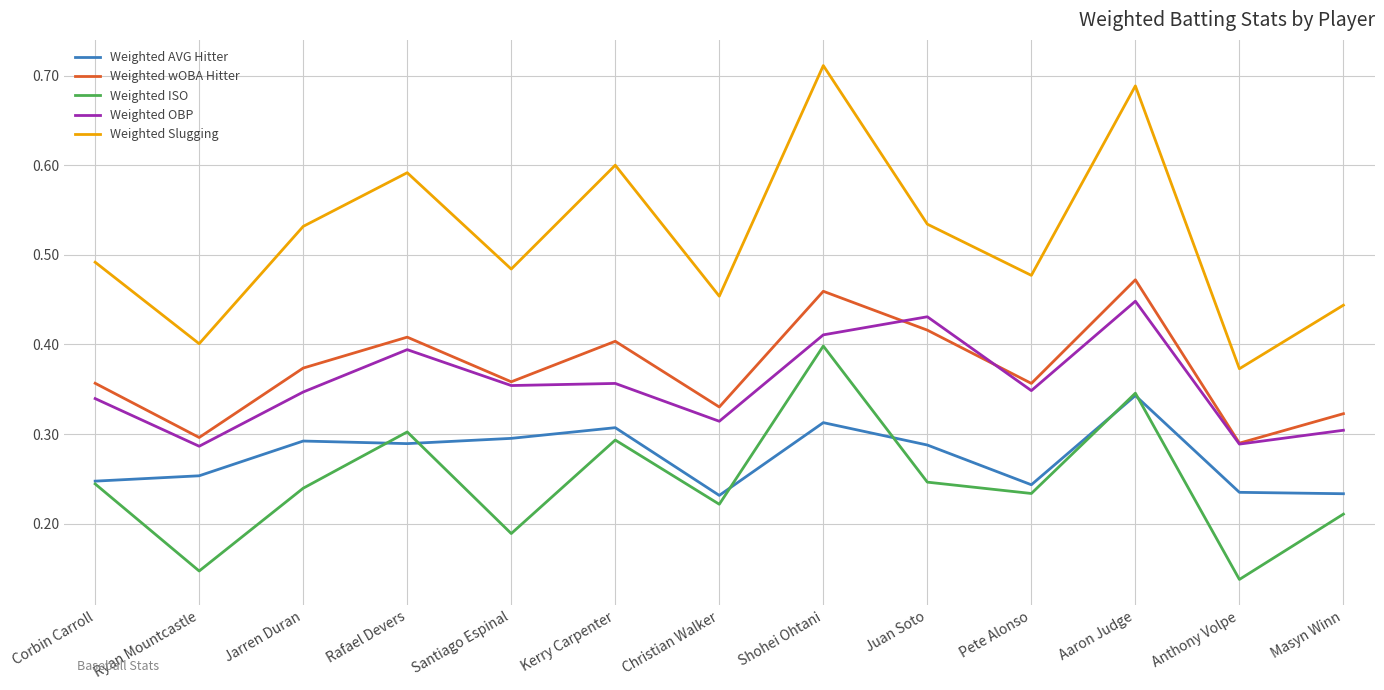

List the series in order of their peak value, highest first.

Weighted Slugging, Weighted wOBA Hitter, Weighted OBP, Weighted ISO, Weighted AVG Hitter